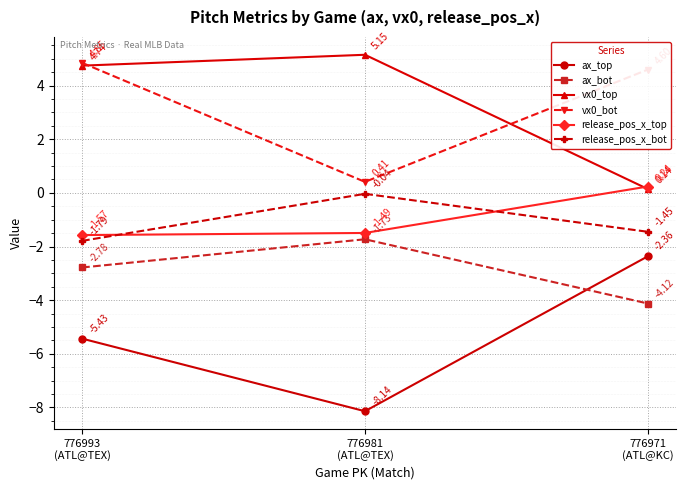

Where does the release_pos_x_top series first go above -1?

776971
(ATL@KC)